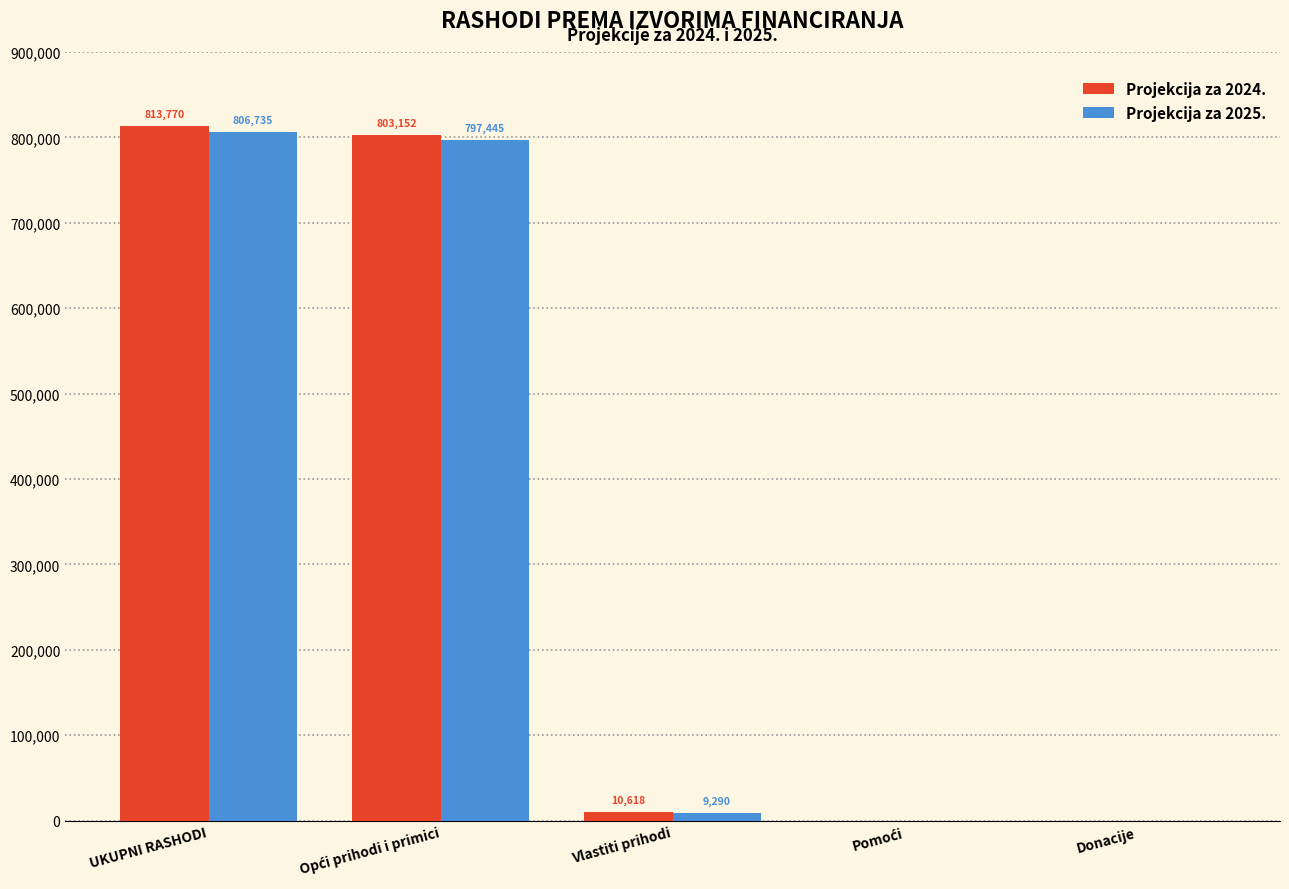

Which series has the largest total across all categories?

Projekcija za 2024.